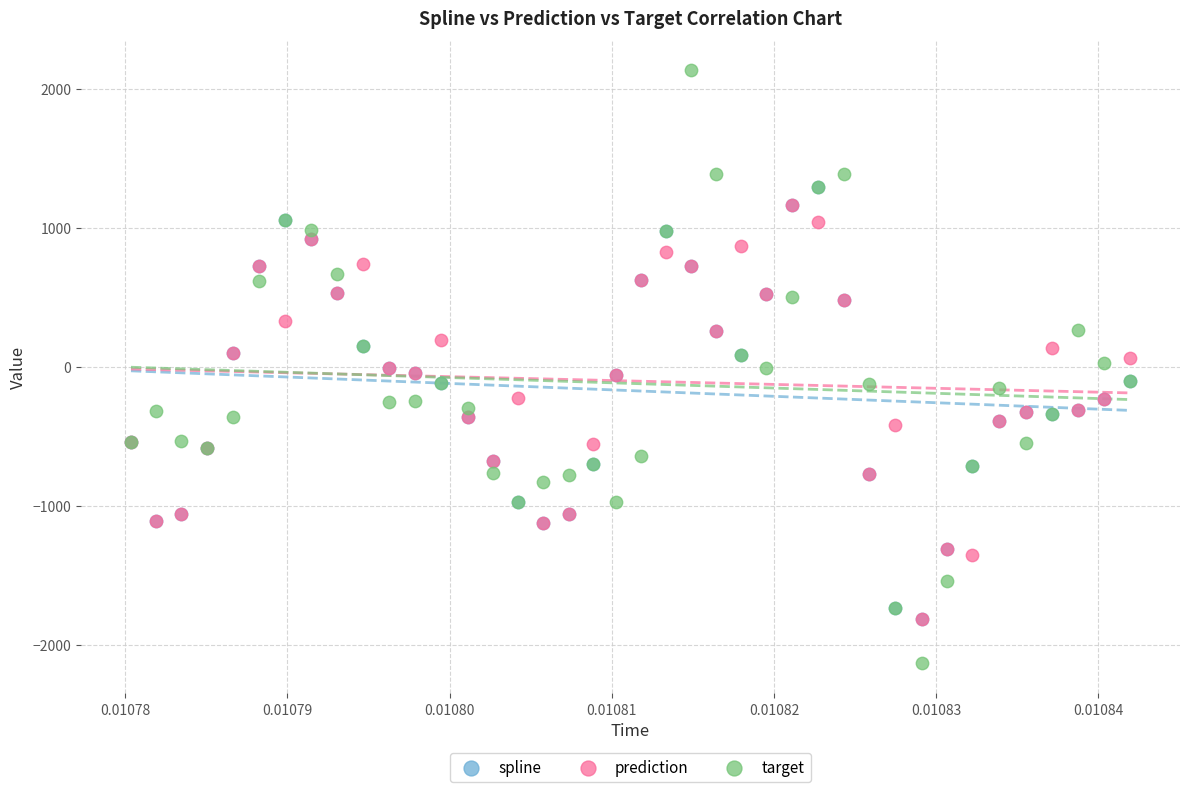

Which series contains the lowest Y value?

target